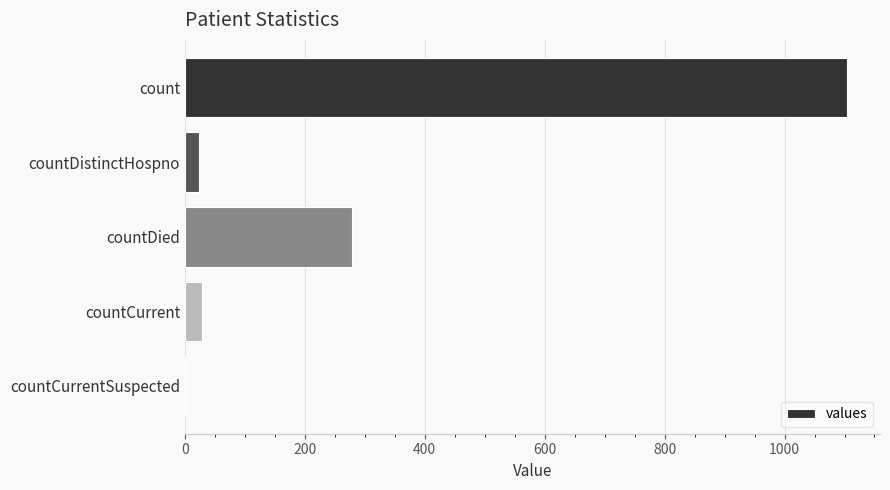

Is it true that the value at countCurrent is 29?

True